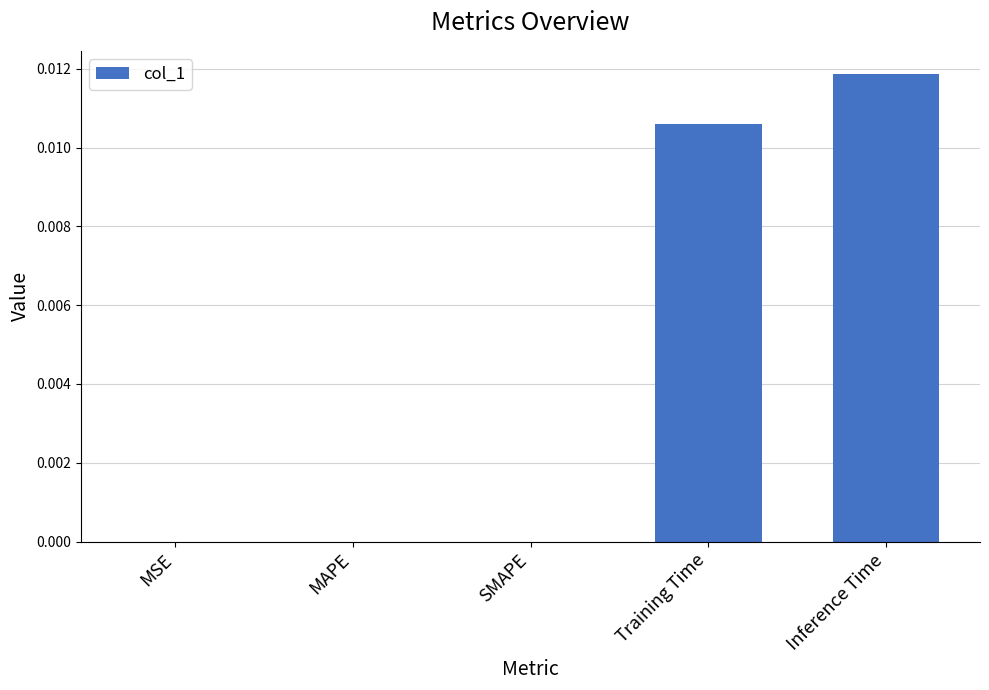

How many categories are shown in the chart?

5